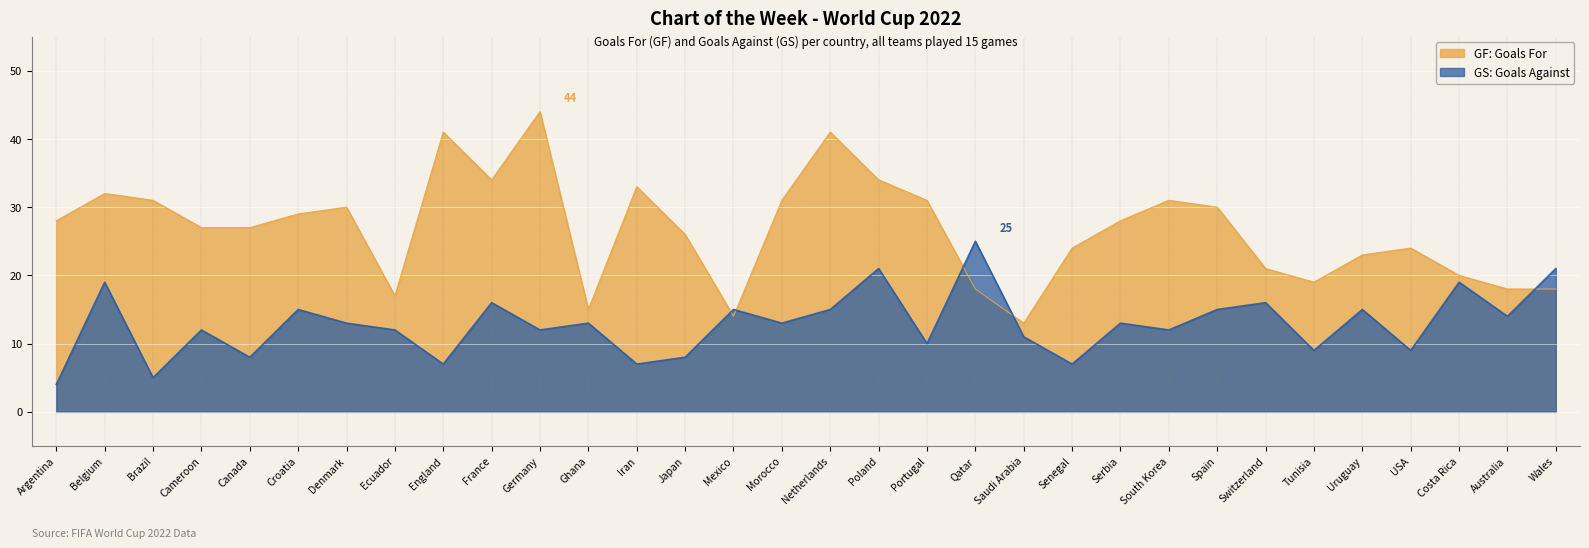

Where does the GF series first go above 28?

Belgium